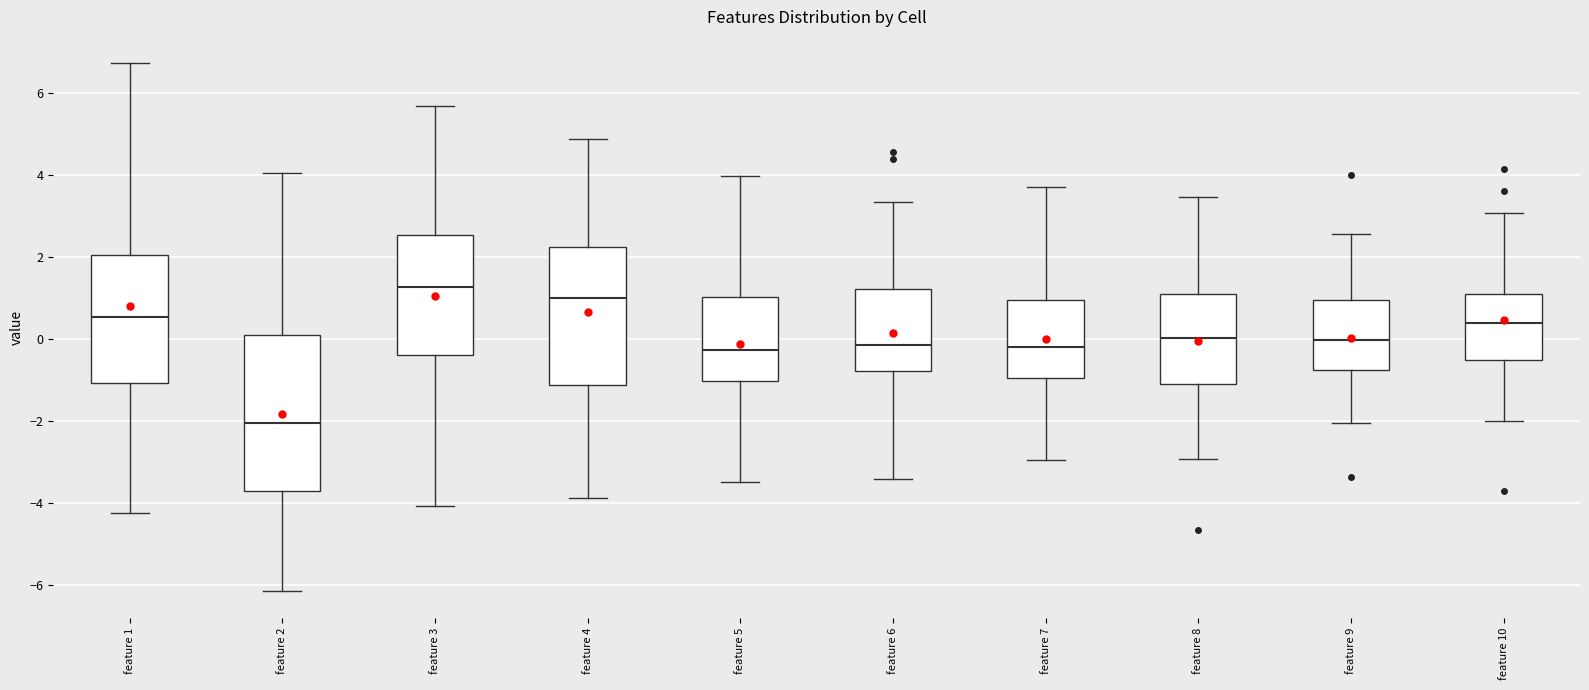

Which box is the tallest, from its lower edge to its upper edge?

feature 2